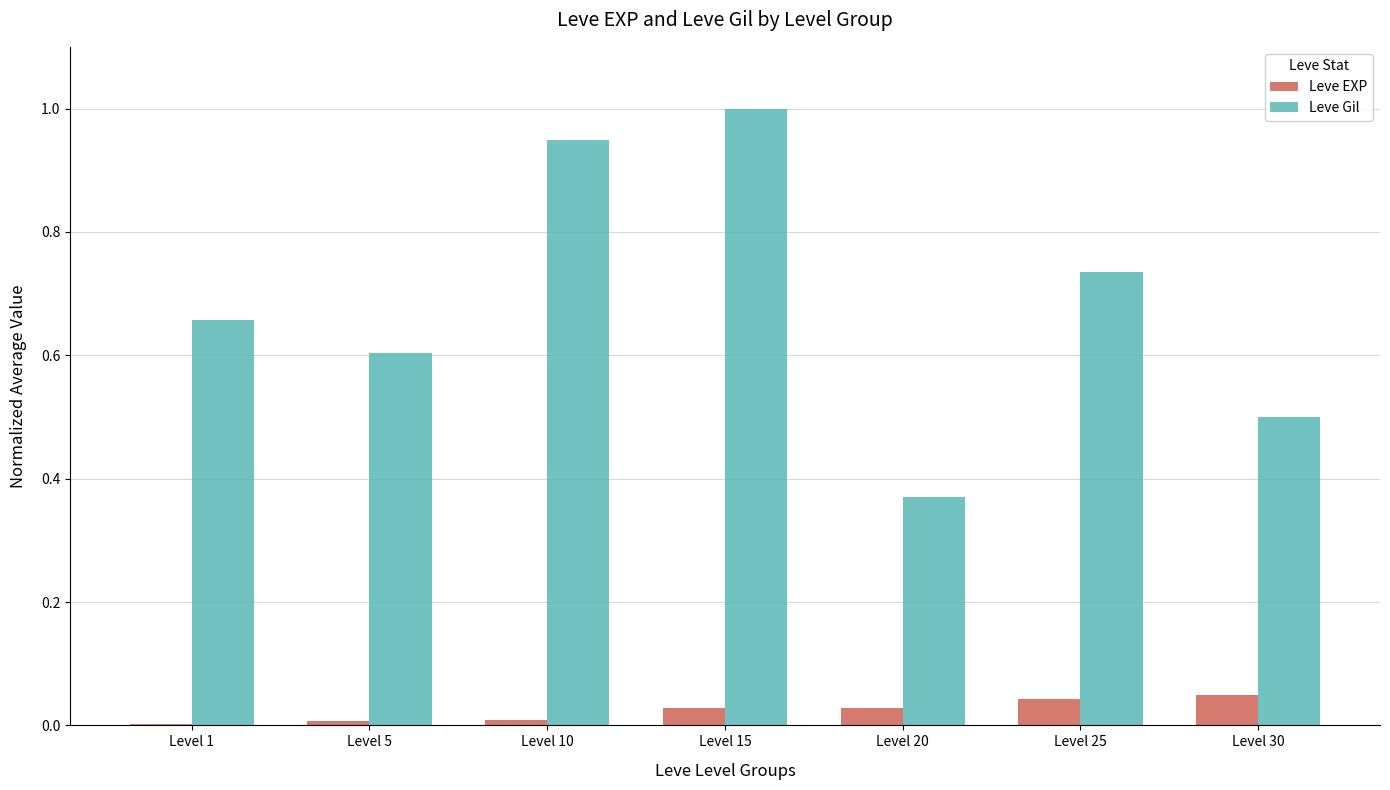

Which series changed the most between Level 1 and Level 25?

Leve Gil